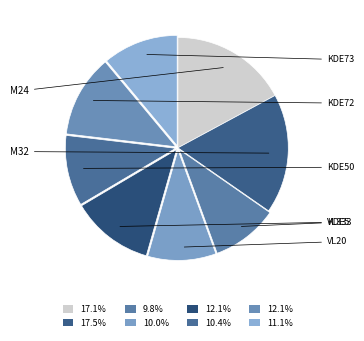

What percentage do KDE50 and VL20 together represent?

20.4%